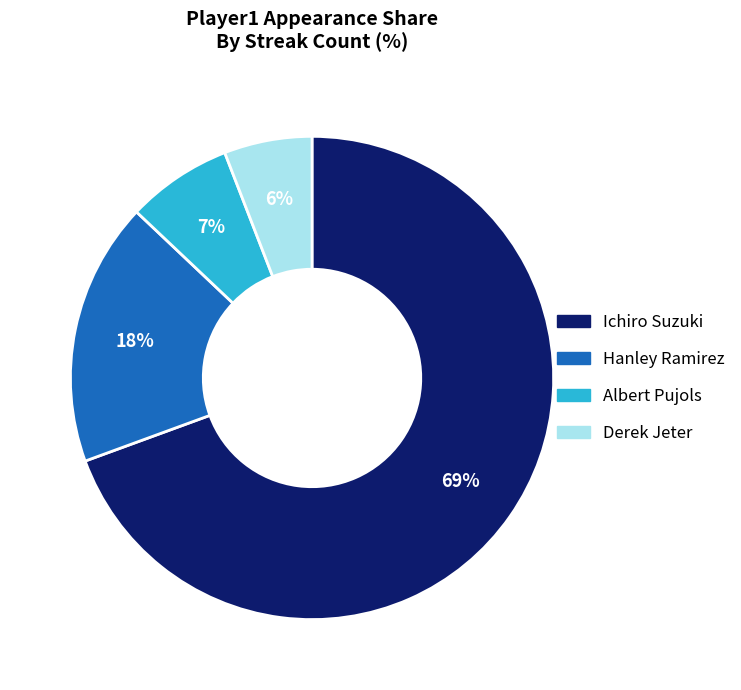

The Hanley Ramirez slice represents 18% of the pie. True or false?

True